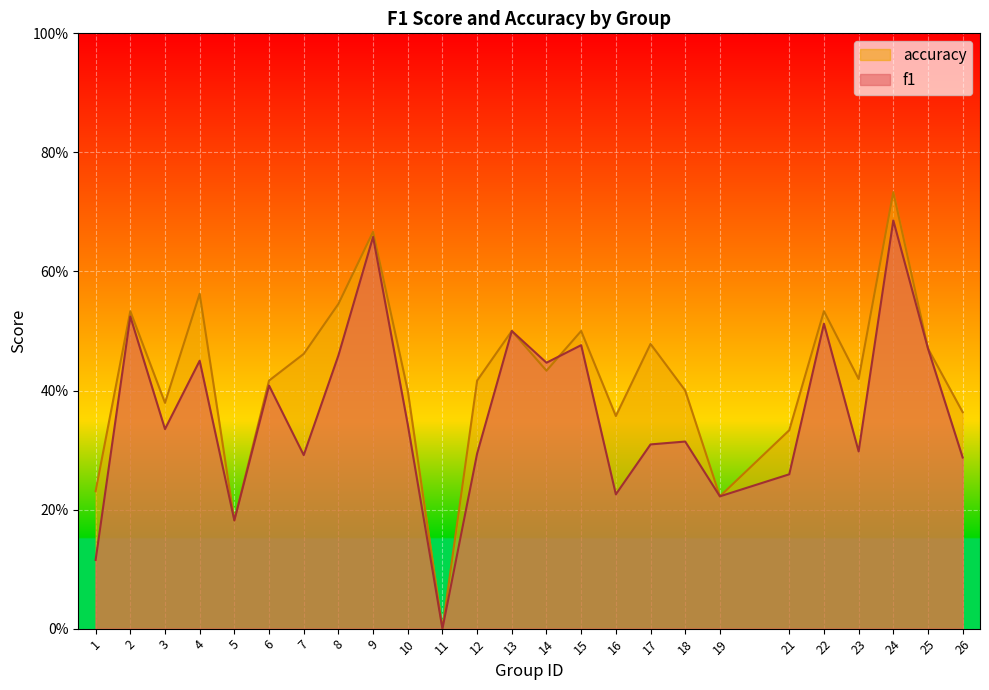

What are all the series names shown in the legend?

accuracy, f1